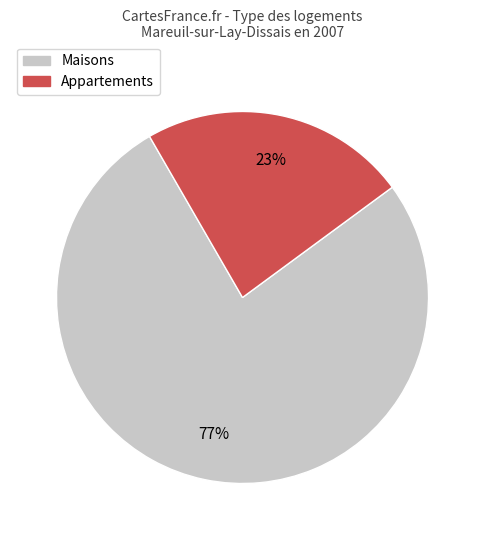

Is there any slice that represents more than half of the pie?

Yes